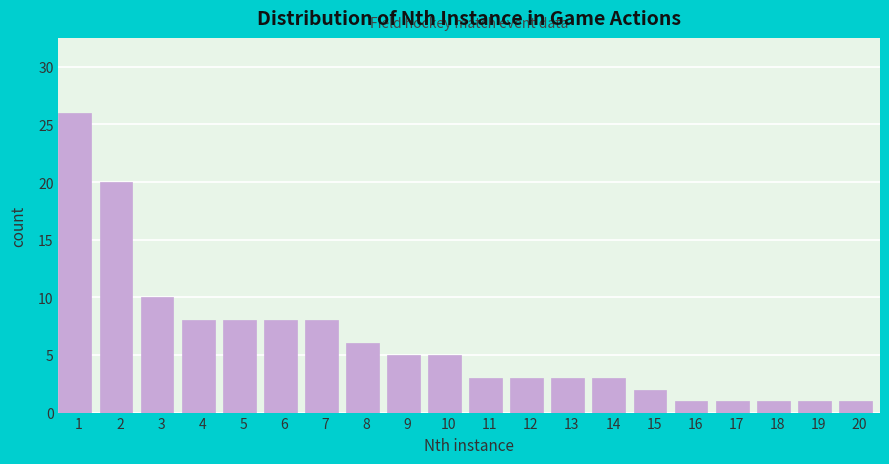

Reading left to right, extract all data points from this chart.

1=26	2=20	3=10	4=8	5=8	6=8	7=8	8=6	9=5	10=5	11=3	12=3	13=3	14=3	15=2	16=1	17=1	18=1	19=1	20=1